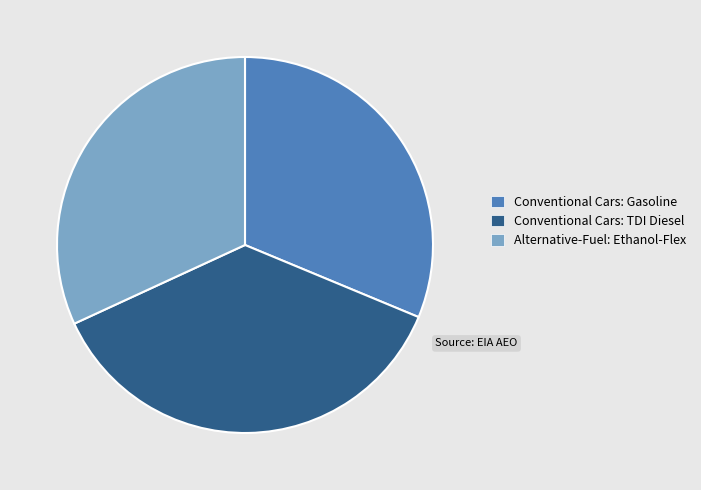

Rank the categories by value from highest to lowest.

Conventional Cars: TDI Diesel, Alternative-Fuel: Ethanol-Flex, Conventional Cars: Gasoline